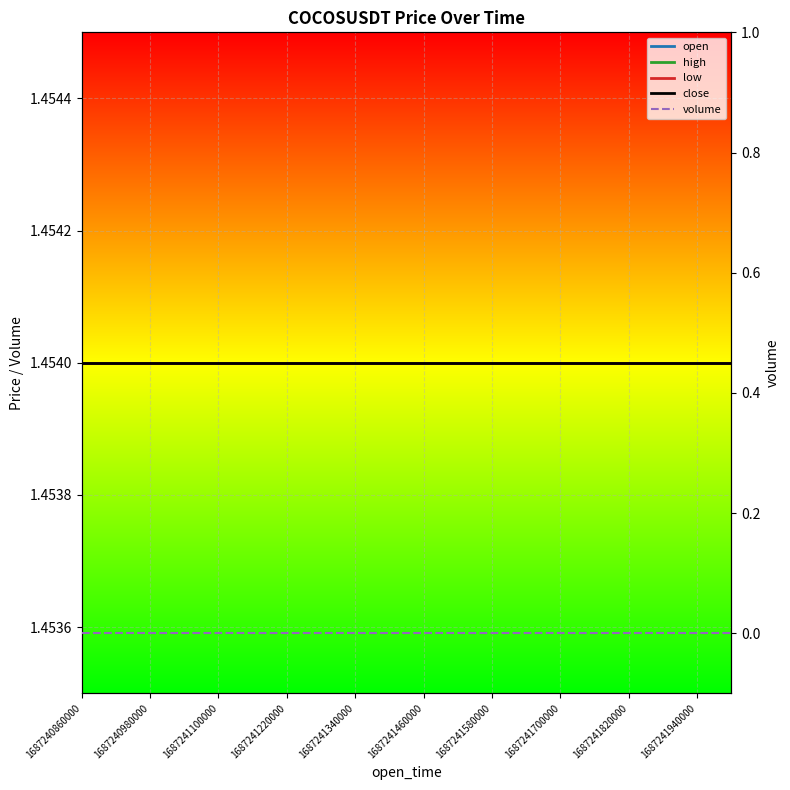

At which category does the chart reach its peak across all series?

1687240860000